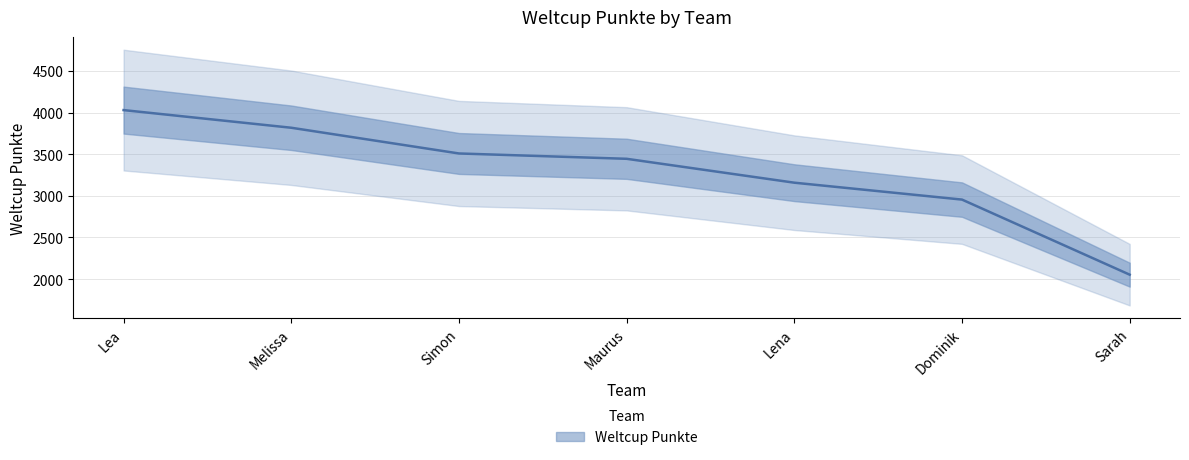

What is the difference between the maximum and minimum values?

1977